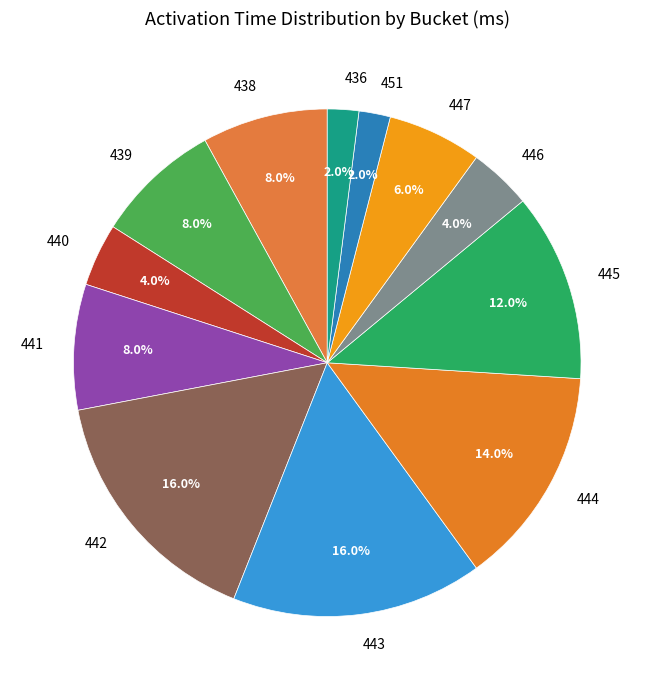

Between 444 and 436, which is larger?

444